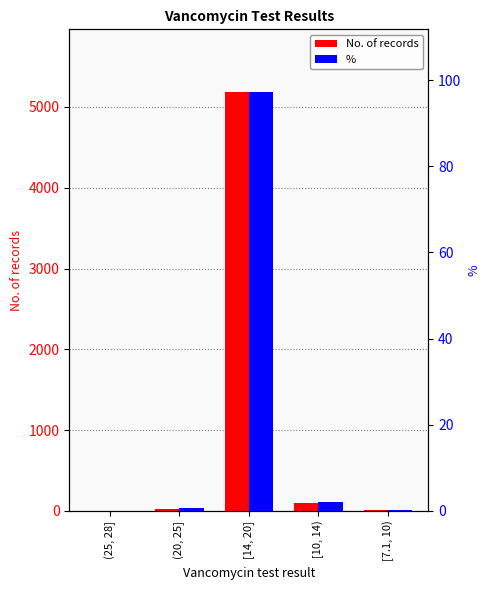

What is the approximate value of % at (25, 28]?

0.1